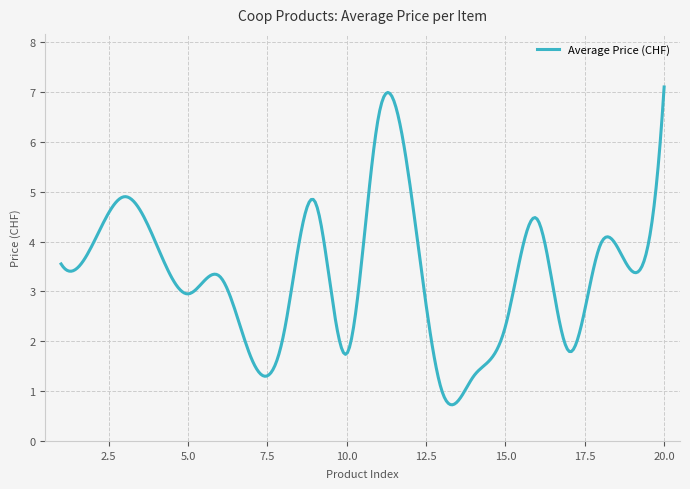

What is the minimum value shown in the chart?

0.7